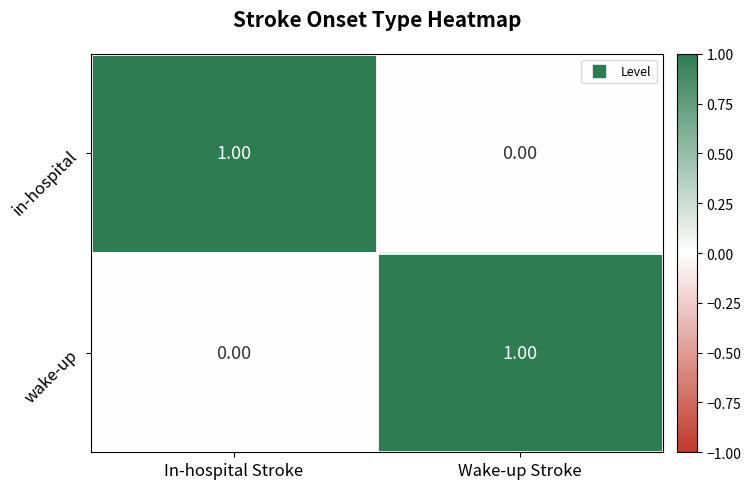

At which label does in-hospital reach its minimum?

Wake-up Stroke